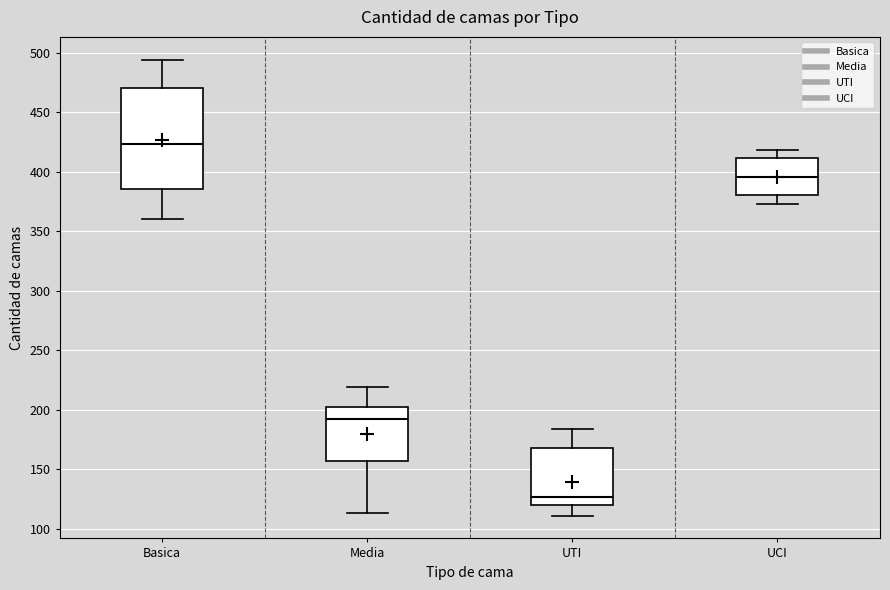

Reading left to right, transcribe this box plot: for each box, give where its median line is, the range the box spans, and where its two whiskers end, as read against the y-axis. The values are not printed on the chart, so give them approximately, as read against the axis.

Basica: median 425, box 385 to 470, whiskers 360 to 495
Media: median 195, box 155 to 200, whiskers 115 to 220
UTI: median 125, box 120 to 170, whiskers 110 to 185
UCI: median 395, box 380 to 410, whiskers 375 to 420